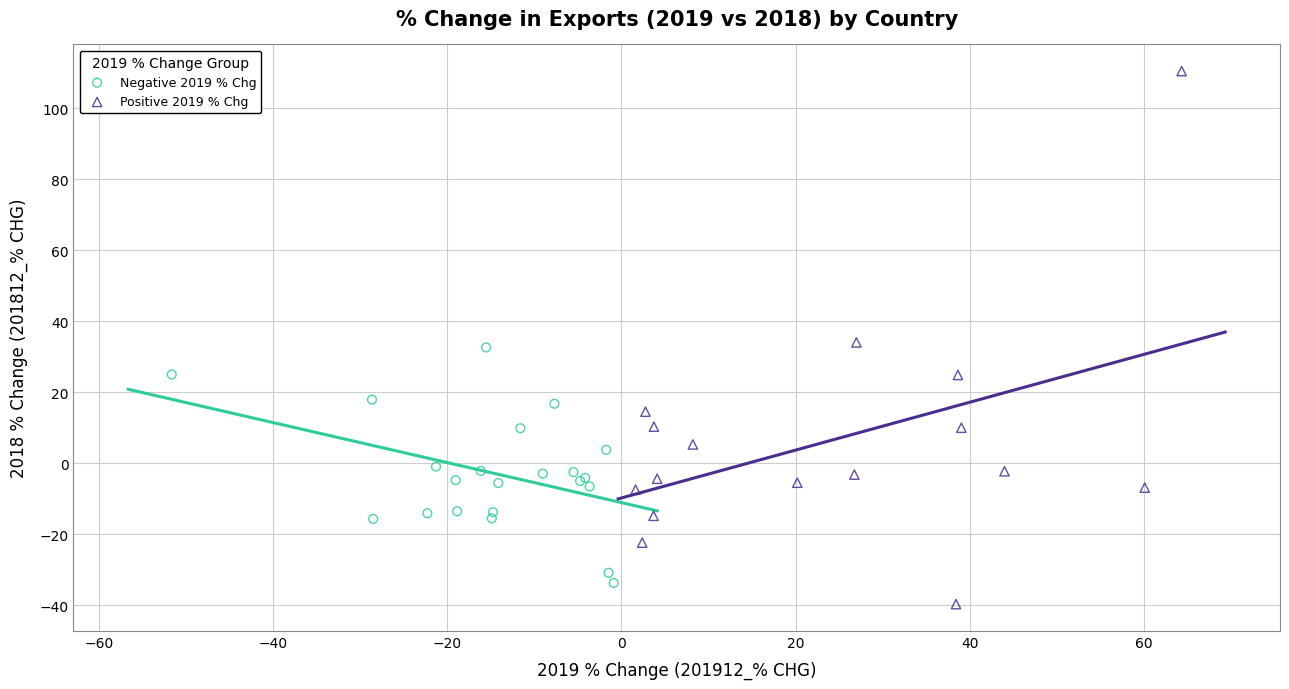

What are all the series names shown in the legend?

Negative 2019 % Chg, Positive 2019 % Chg